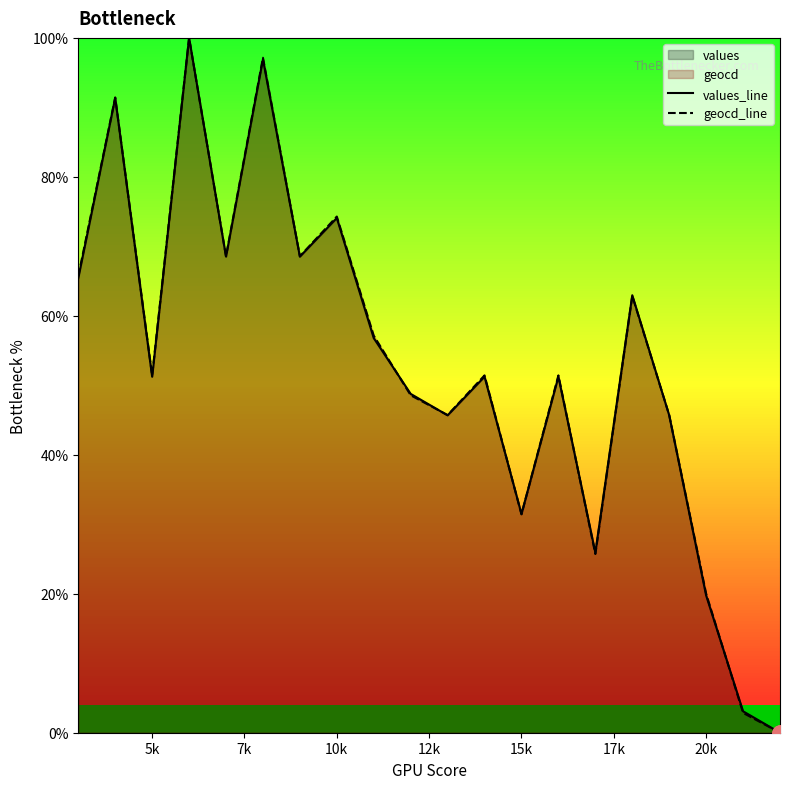

True or false: geocd_line has a value of 31.4 at 15k.

True